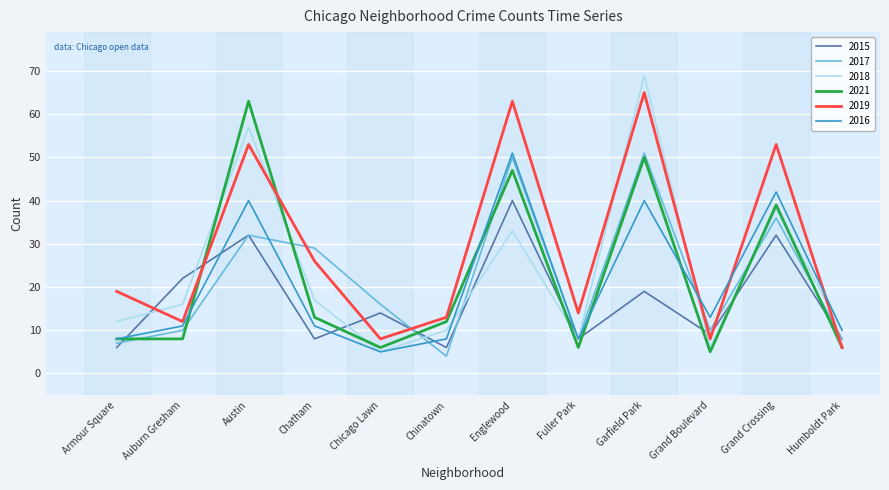

What is the difference between the highest and lowest values at Humboldt Park?

4